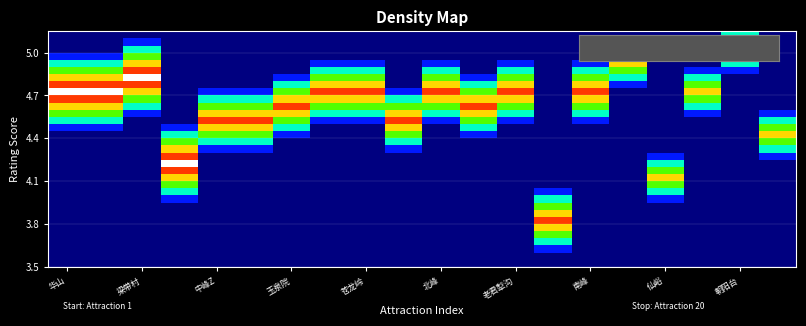

What is the maximum value shown in the chart?

1.0